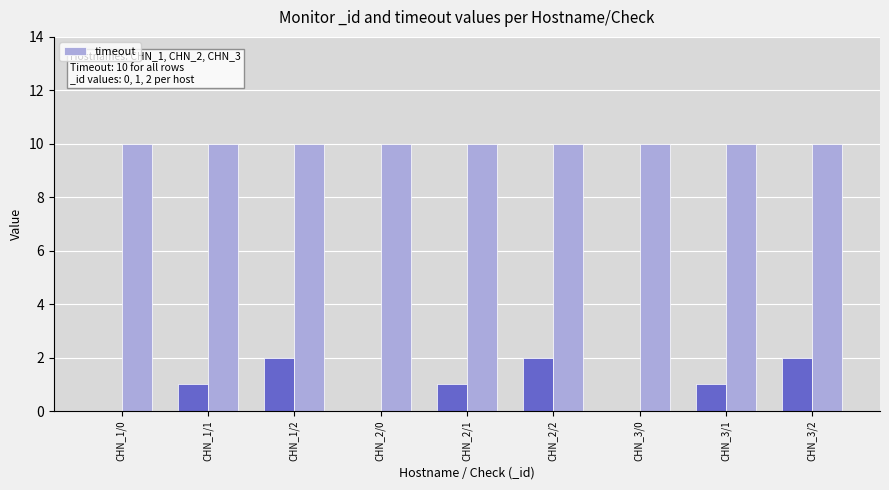

List the labels in order of value, smallest first.

CHN_1/0, CHN_2/0, CHN_3/0, CHN_1/1, CHN_2/1, CHN_3/1, CHN_1/2, CHN_2/2, CHN_3/2